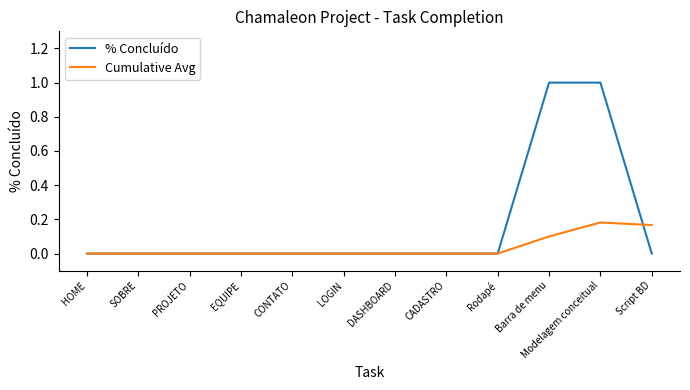

What is the greatest value displayed?

1.0